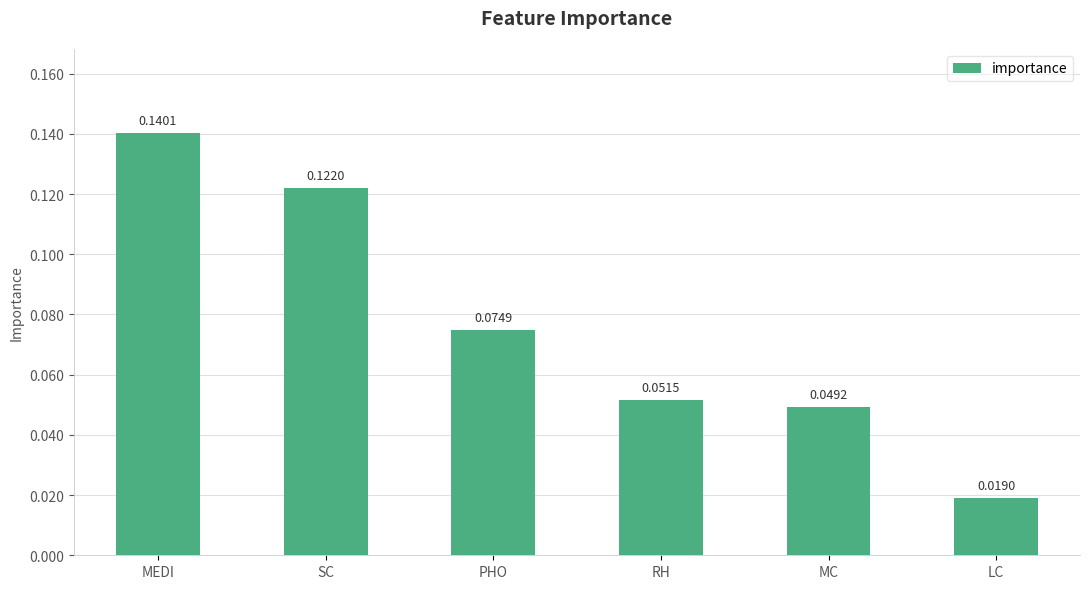

List the labels in order of value, largest first.

MEDI, SC, PHO, RH, MC, LC